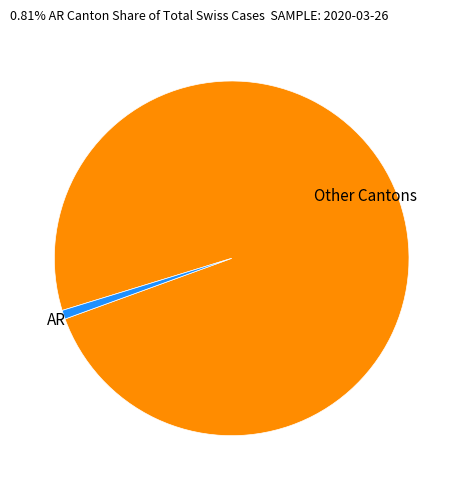

Is there any slice that represents more than half of the pie?

Yes